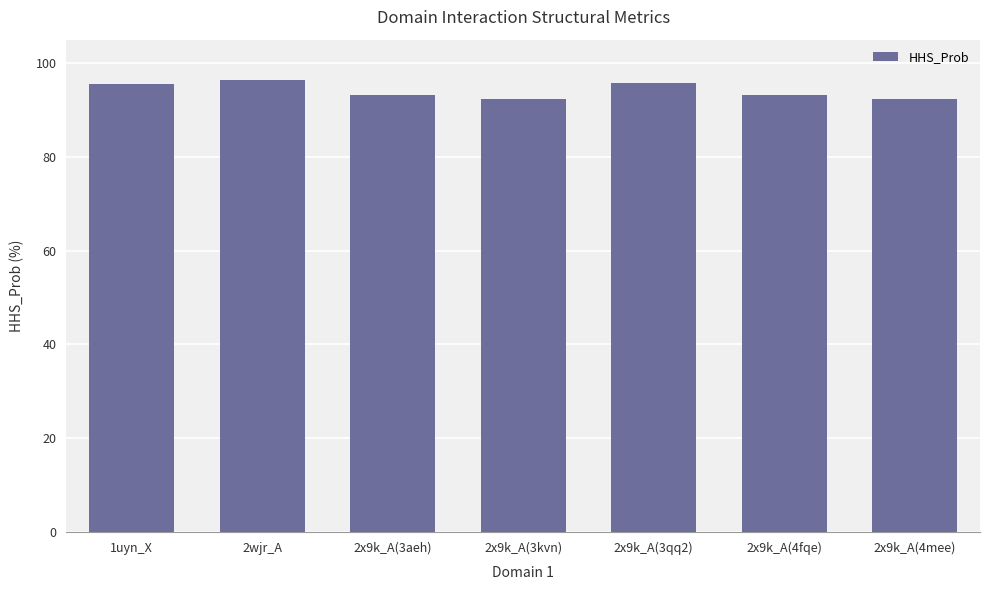

Is it true that the value at 2x9k_A(3qq2) is 156.9?

False